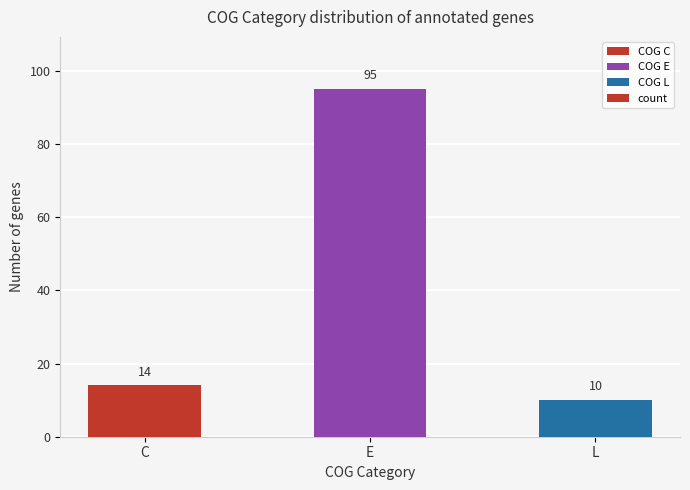

What position from the right is C?

3